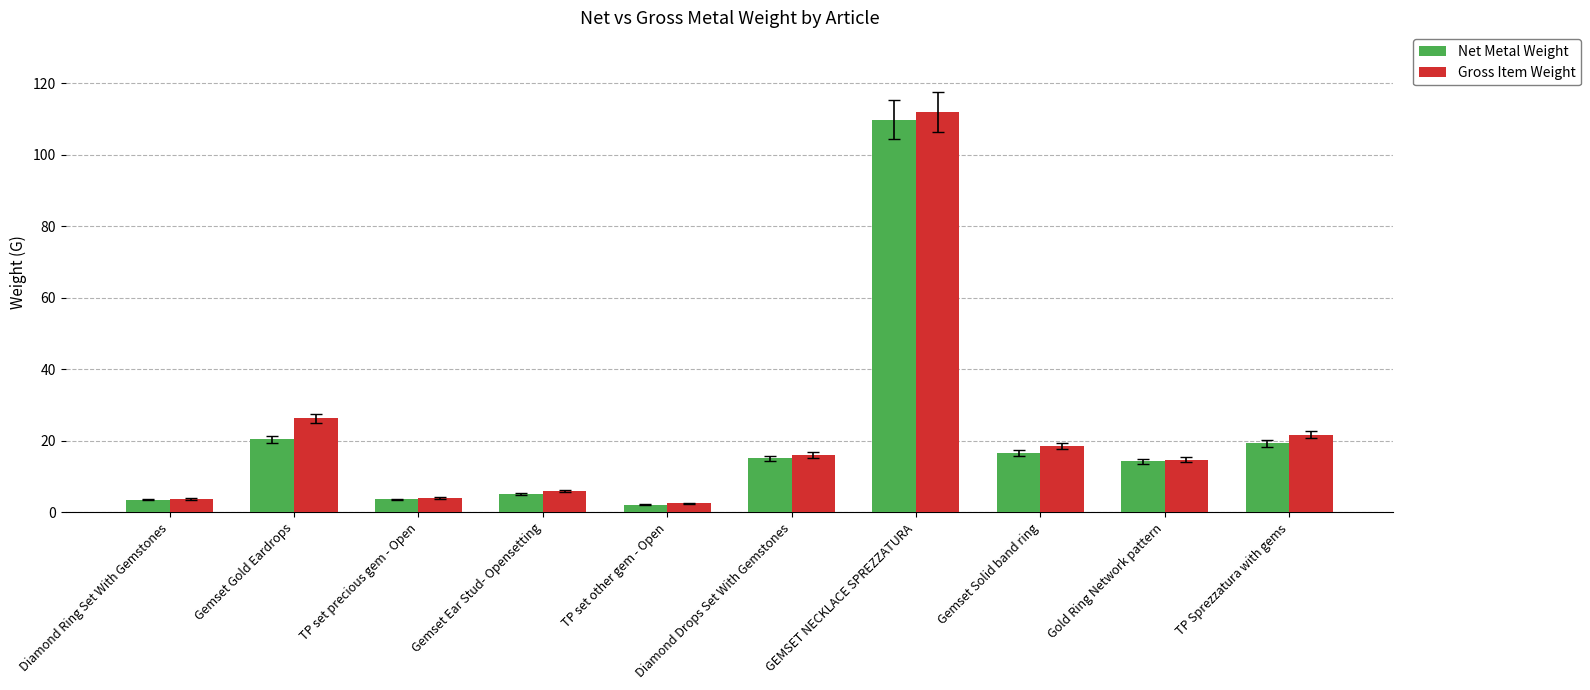

Which label corresponds to the smallest value in the chart?

TP set other gem - Open